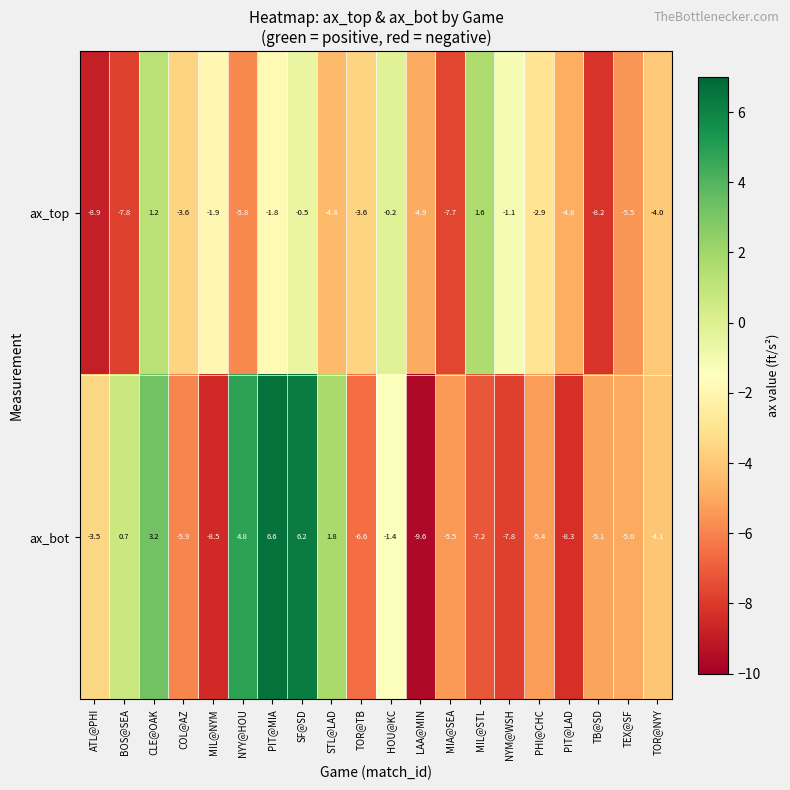

Which series has the largest total across all categories?

ax_bot